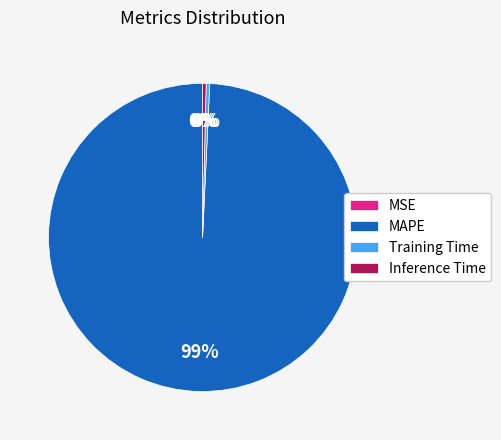

Which has a higher value, MAPE or Training Time?

MAPE